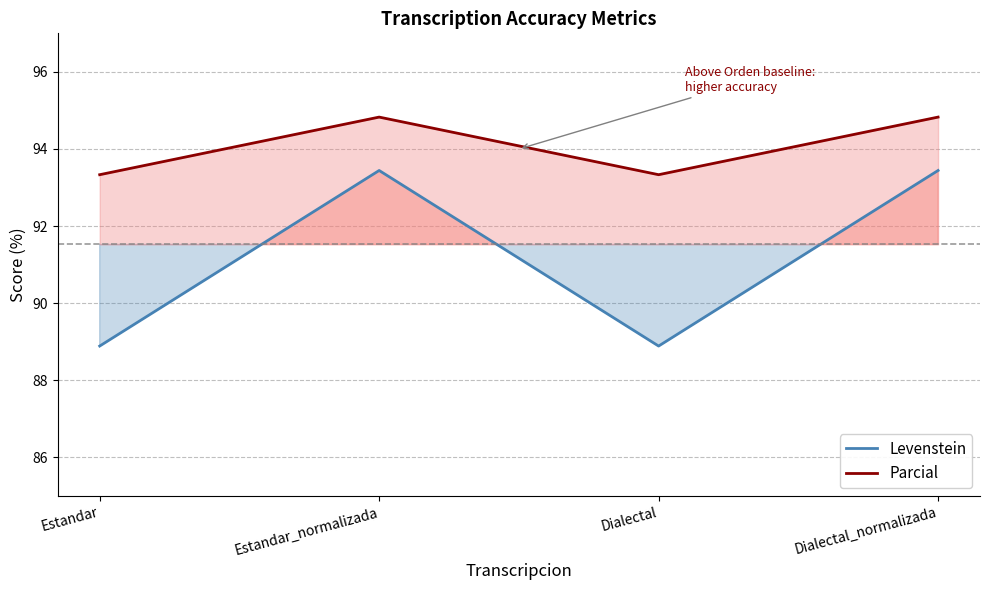

Rank the series by their average value, from highest to lowest.

Parcial, Levenstein